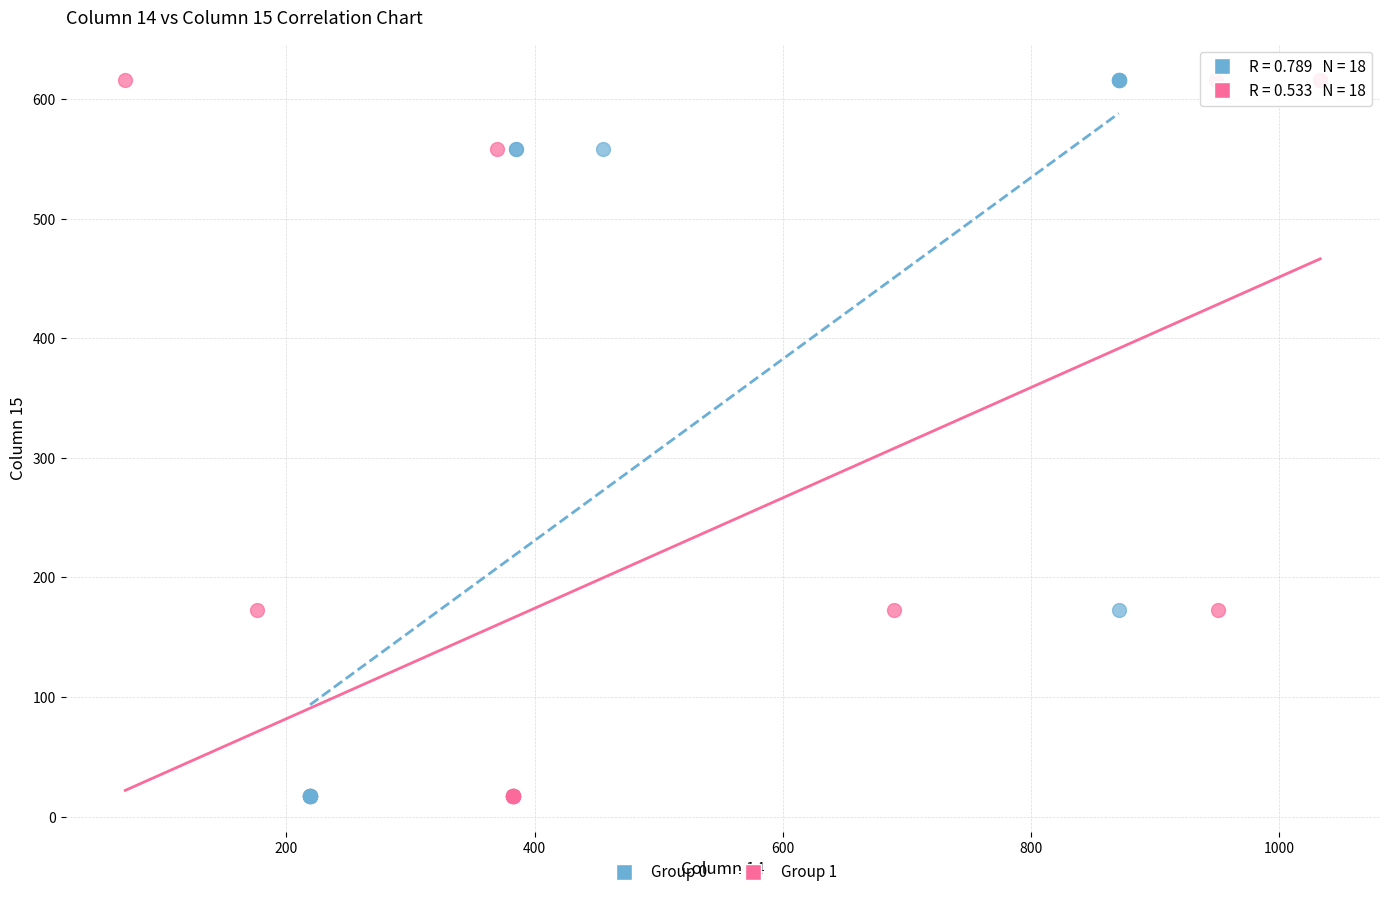

What are all the series names shown in the legend?

Group 0, Group 1